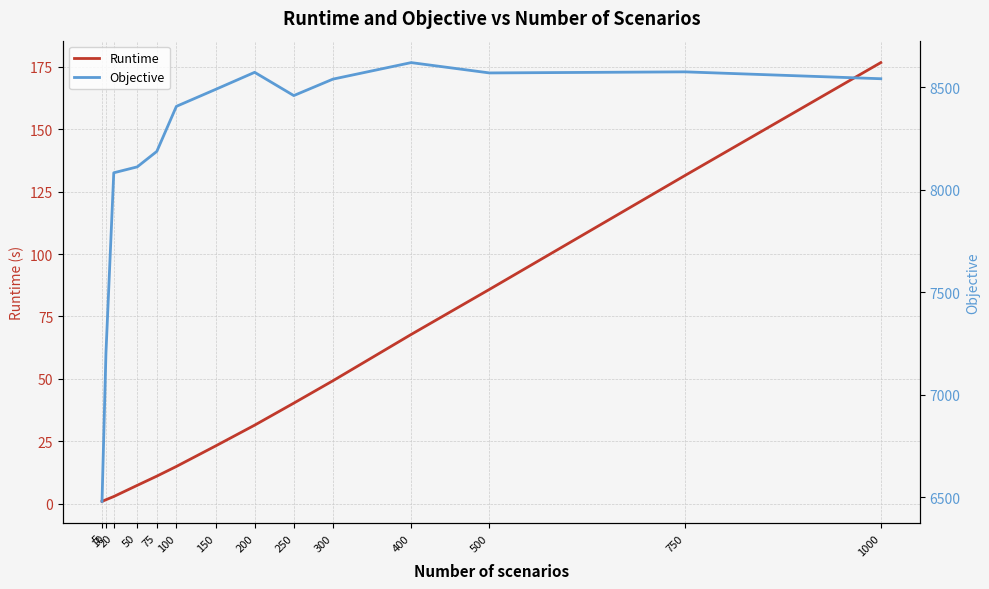

What are all the series names shown in the legend?

Runtime, Objective